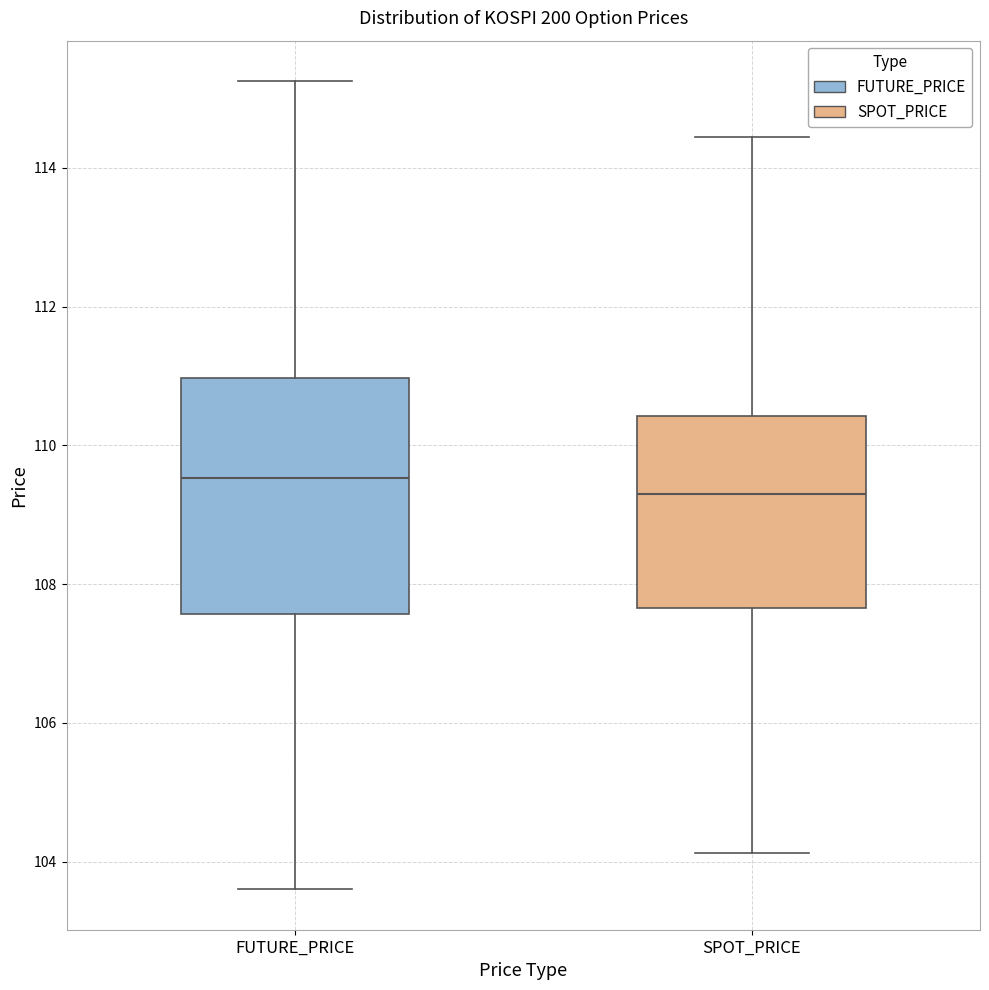

Reading left to right, transcribe this box plot: for each box, give where its median line is, the range the box spans, and where its two whiskers end, as read against the y-axis. The values are not printed on the chart, so give them approximately, as read against the axis.

FUTURE_PRICE: median 109.6, box 107.6 to 111.0, whiskers 103.6 to 115.2
SPOT_PRICE: median 109.2, box 107.6 to 110.4, whiskers 104.2 to 114.4